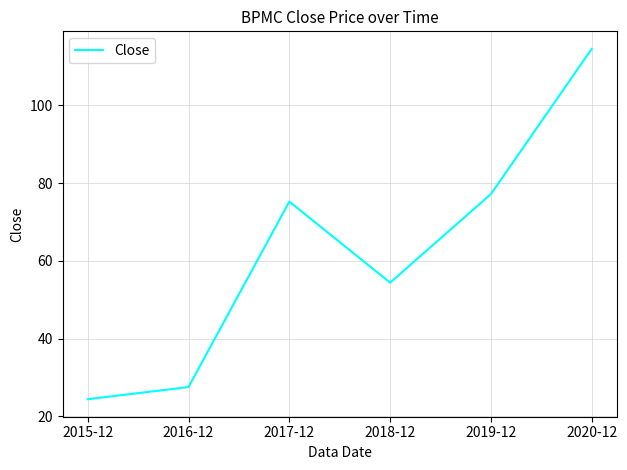

What is the average value?

62.2